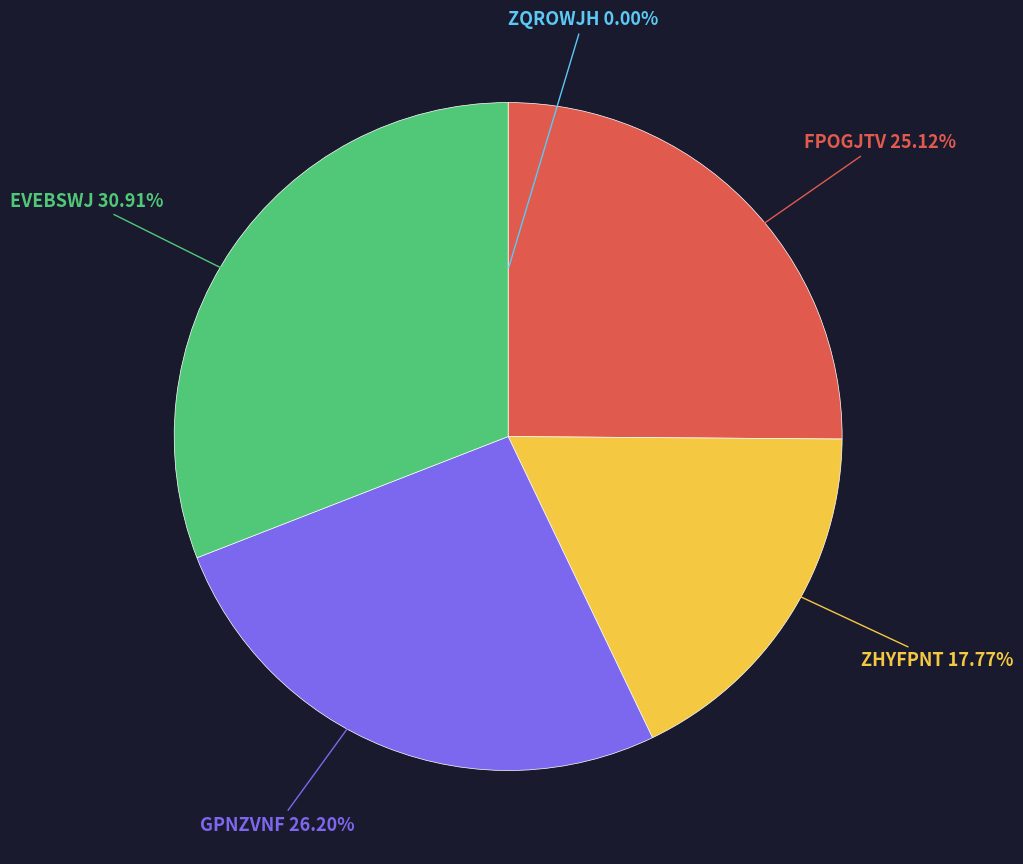

Is there any slice that represents more than half of the pie?

No